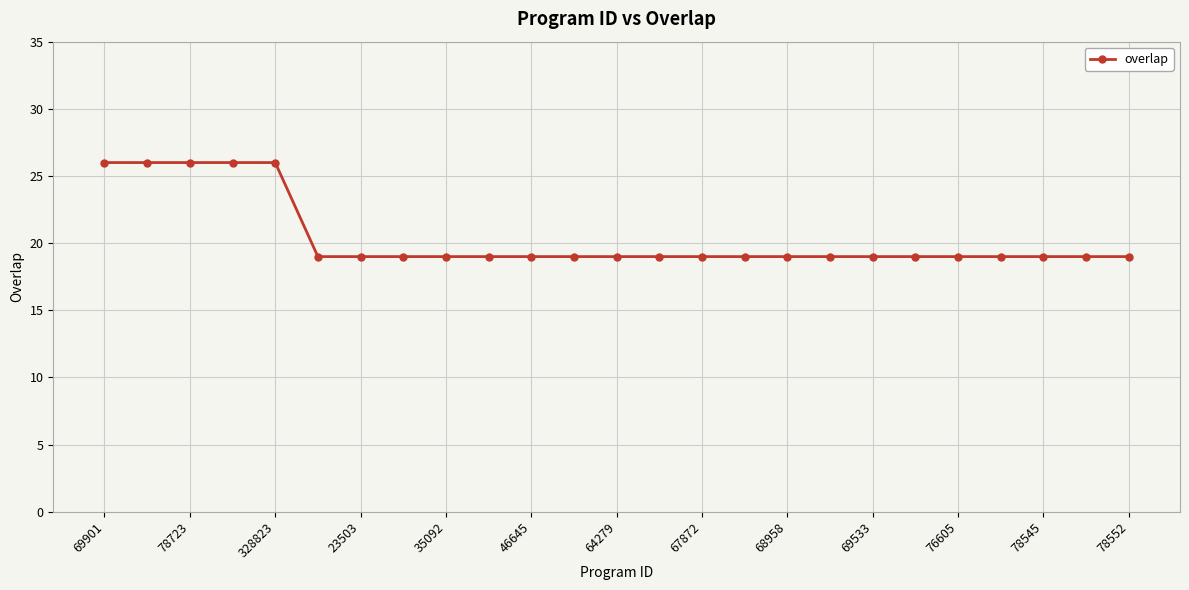

Does the chart have visible grid lines?

Yes